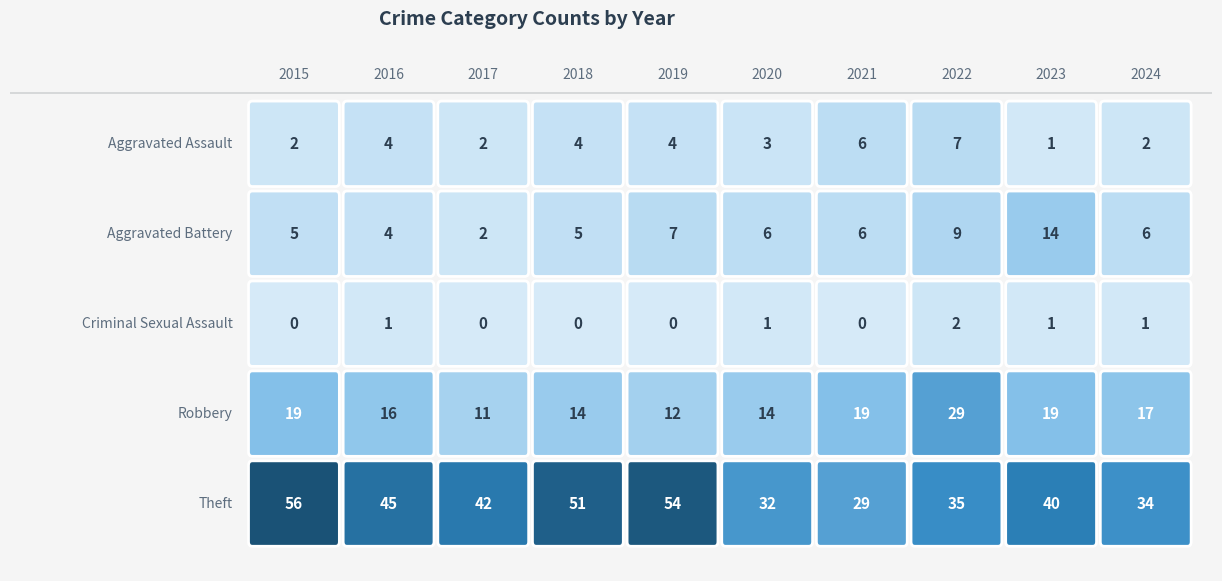

What is the difference between the maximum and second lowest values in the Aggravated Battery series?

10